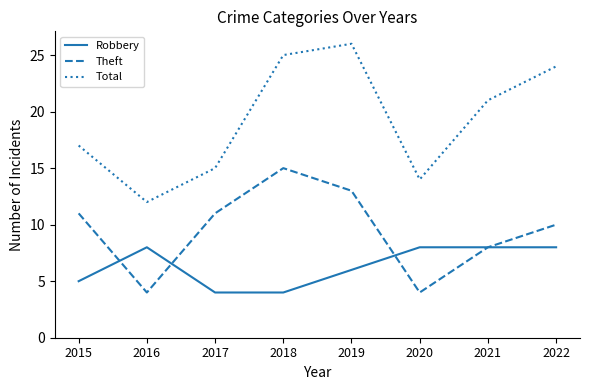

At which category is the sum across all series the highest?

2019